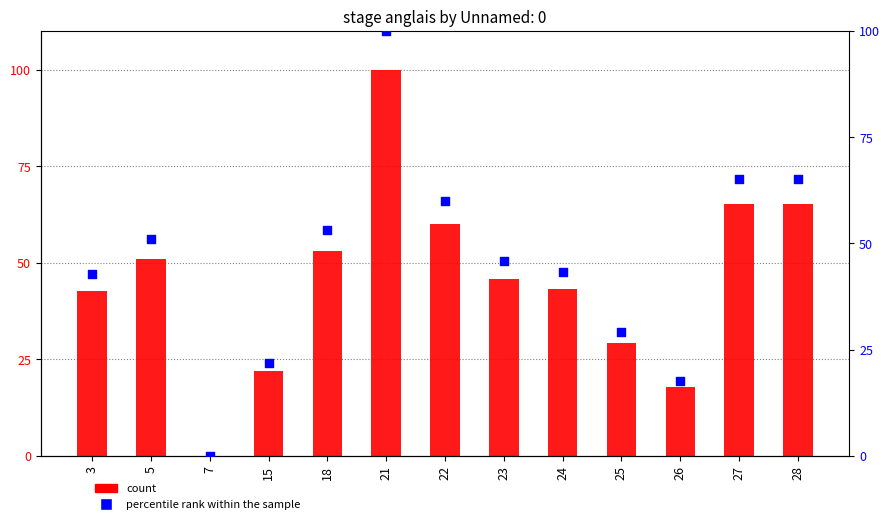

At how many categories does at least one series exceed 63?

3